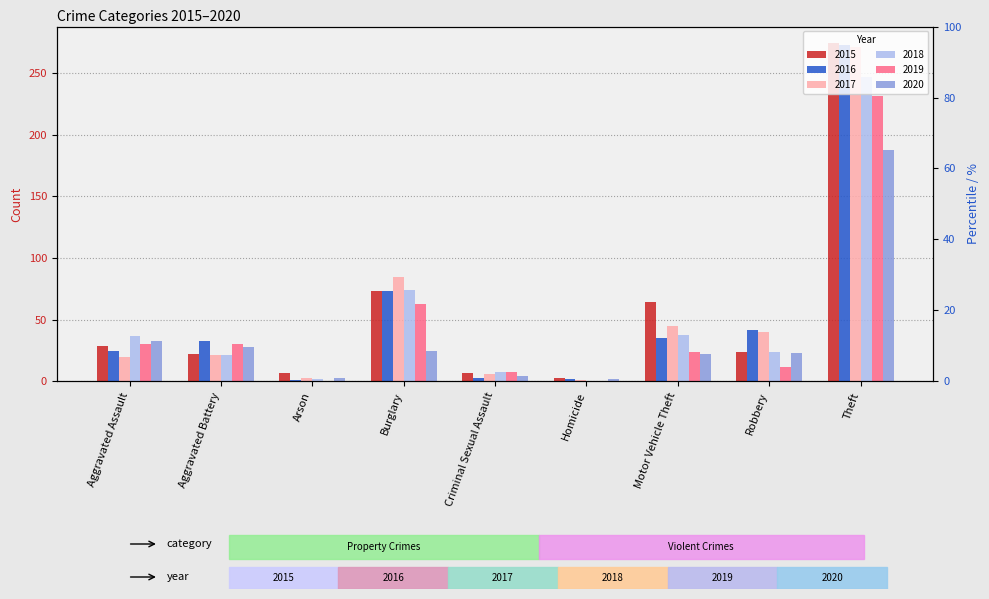

What are all the series names shown in the legend?

2015, 2016, 2017, 2018, 2019, 2020